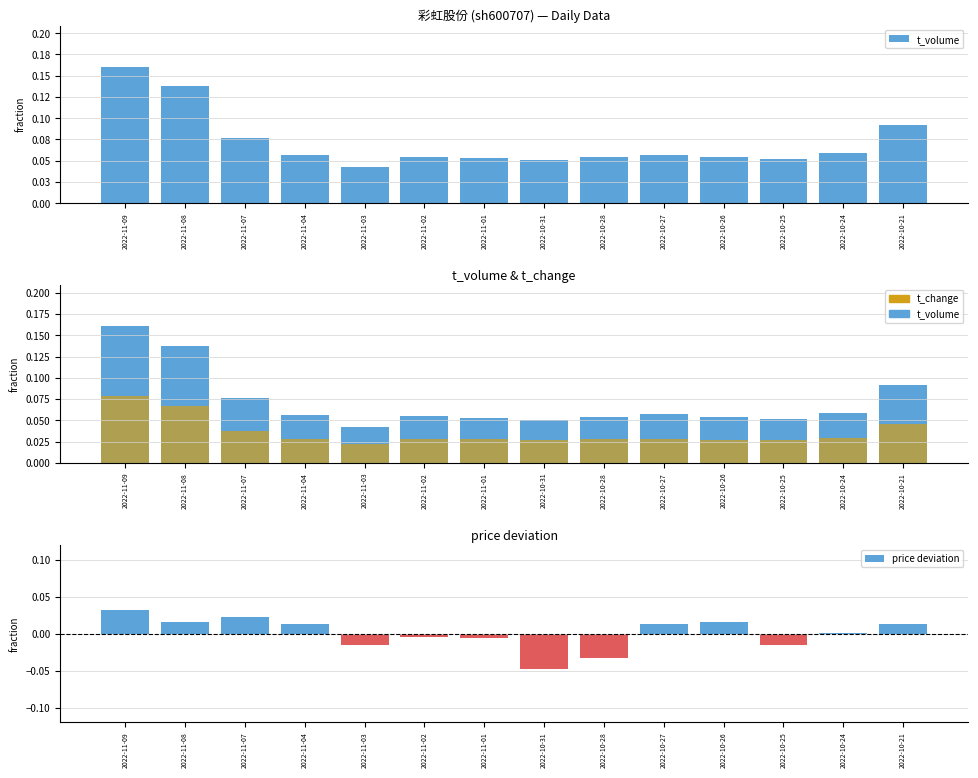

Is the value of t_volume at 2022-10-25 greater than the value of price deviation at 2022-10-21?

Yes